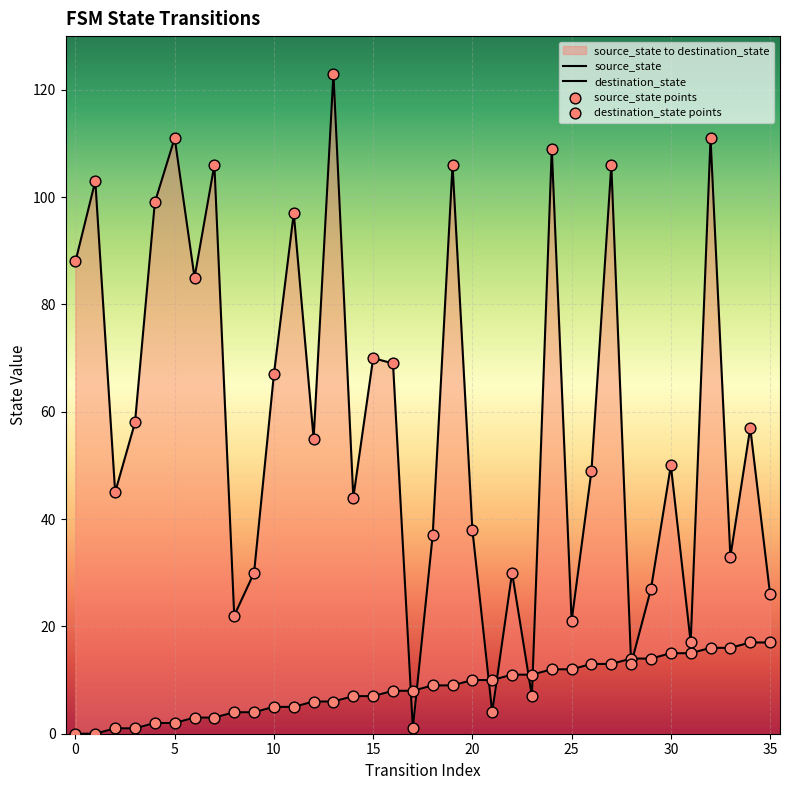

Which series contains the highest Y value?

destination_state